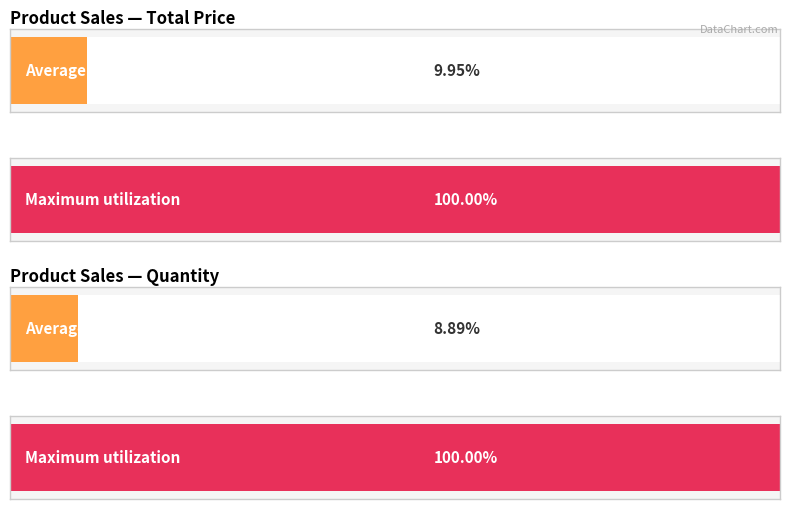

How many data points in total_price are less than 945?

7